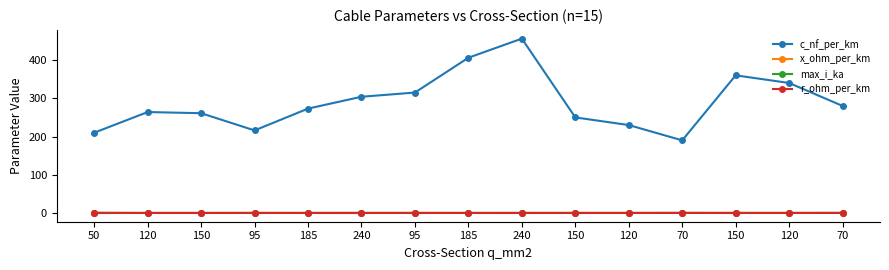

What are all the series names shown in the legend?

c_nf_per_km, x_ohm_per_km, max_i_ka, r_ohm_per_km